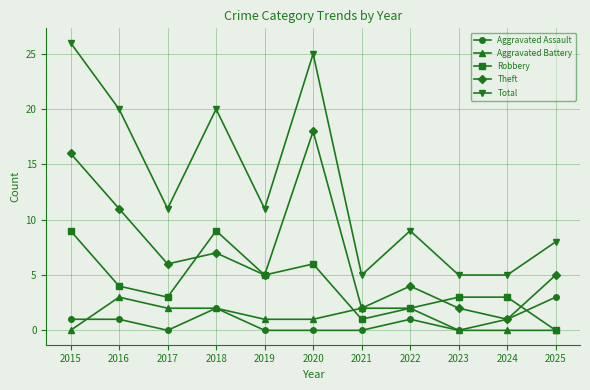

What is the difference between the Total values at 2016 and 2020?

5